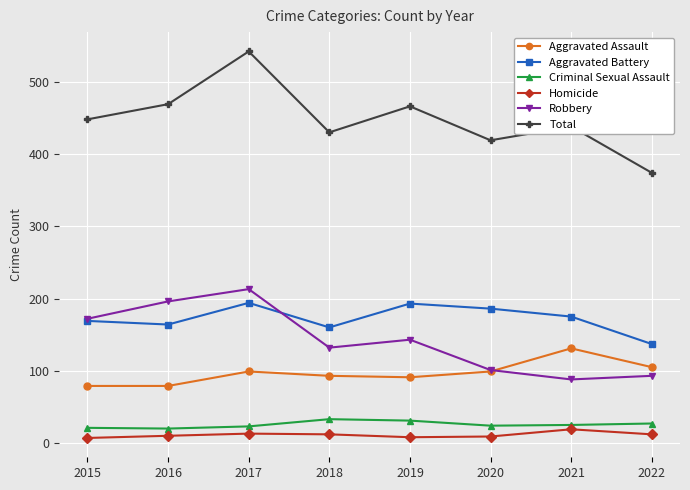

Is it true that Criminal Sexual Assault equals 48 at 2022?

False